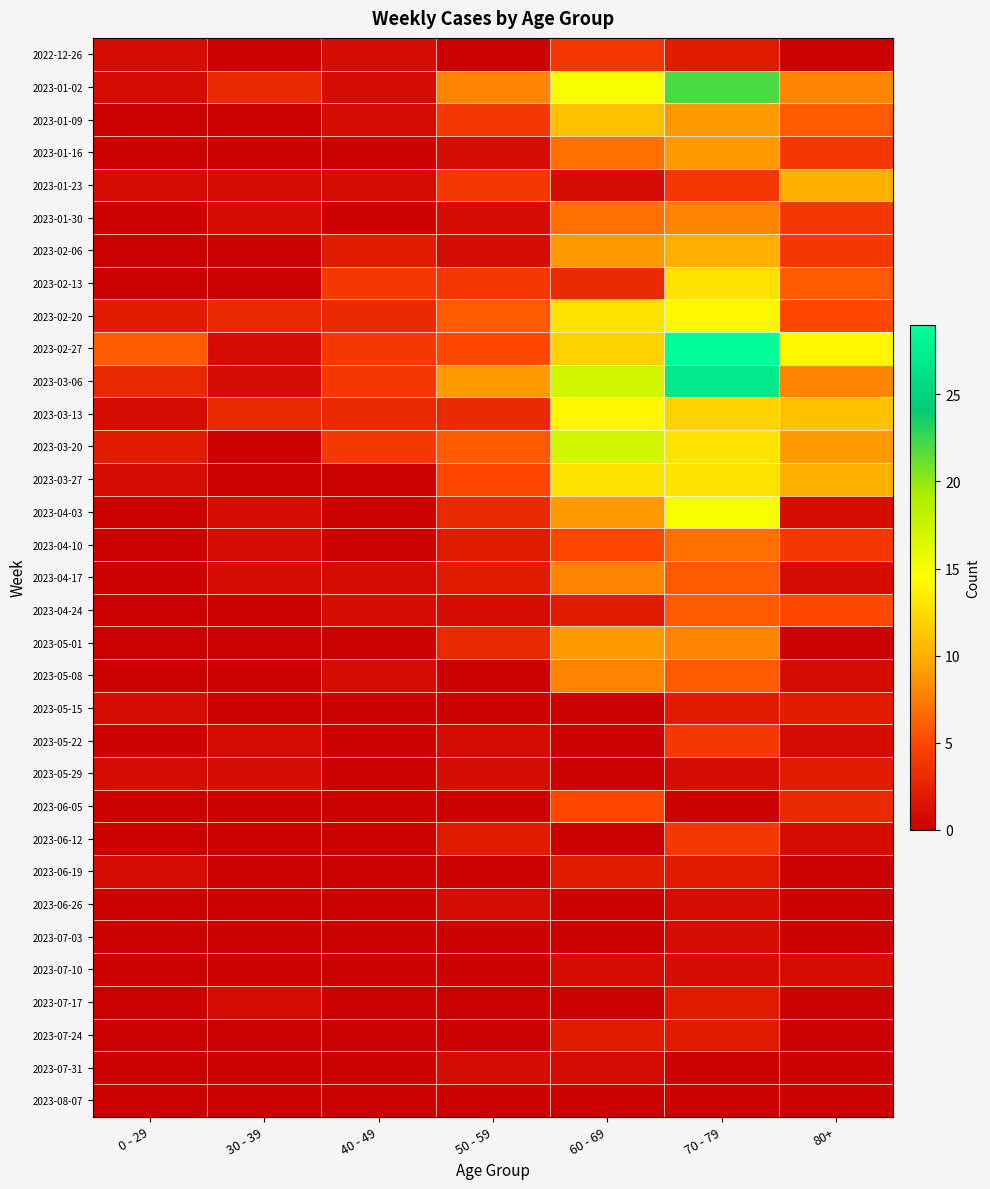

At how many categories does at least one series exceed 13?

3